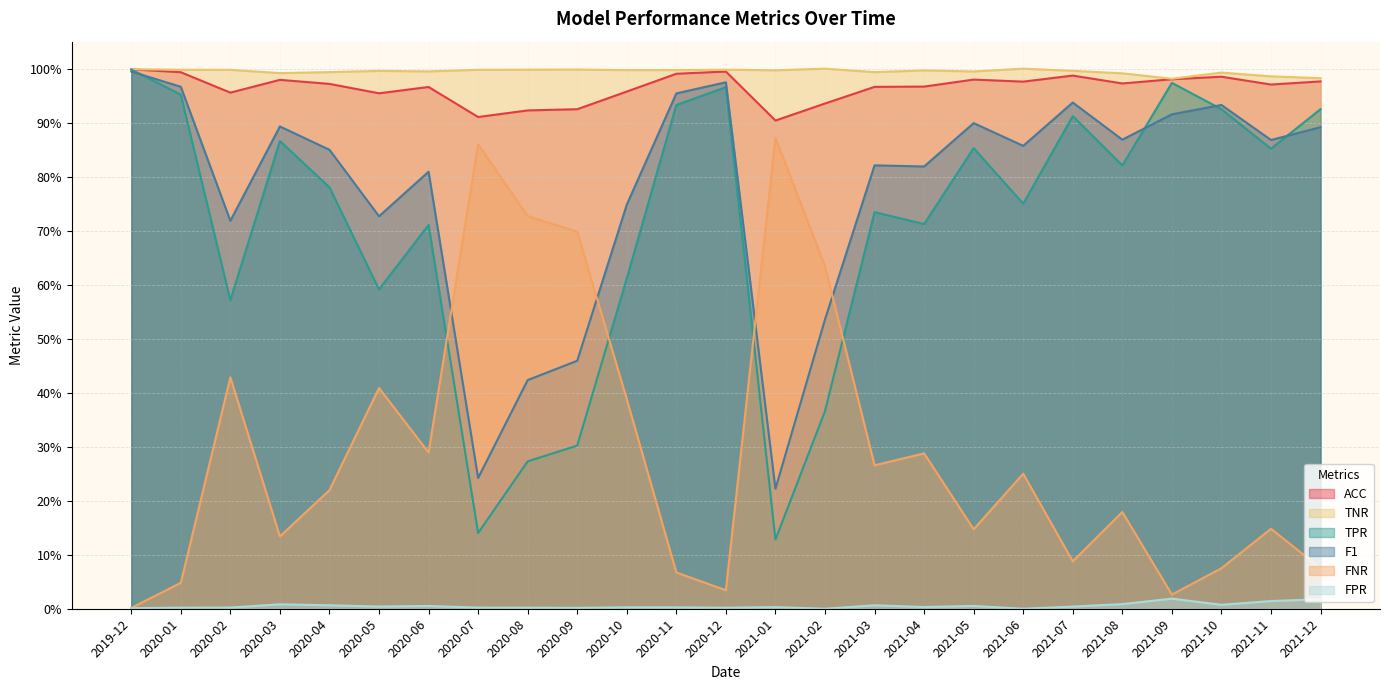

Where do TPR and F1 first cross each other?

2019-12 and 2020-01